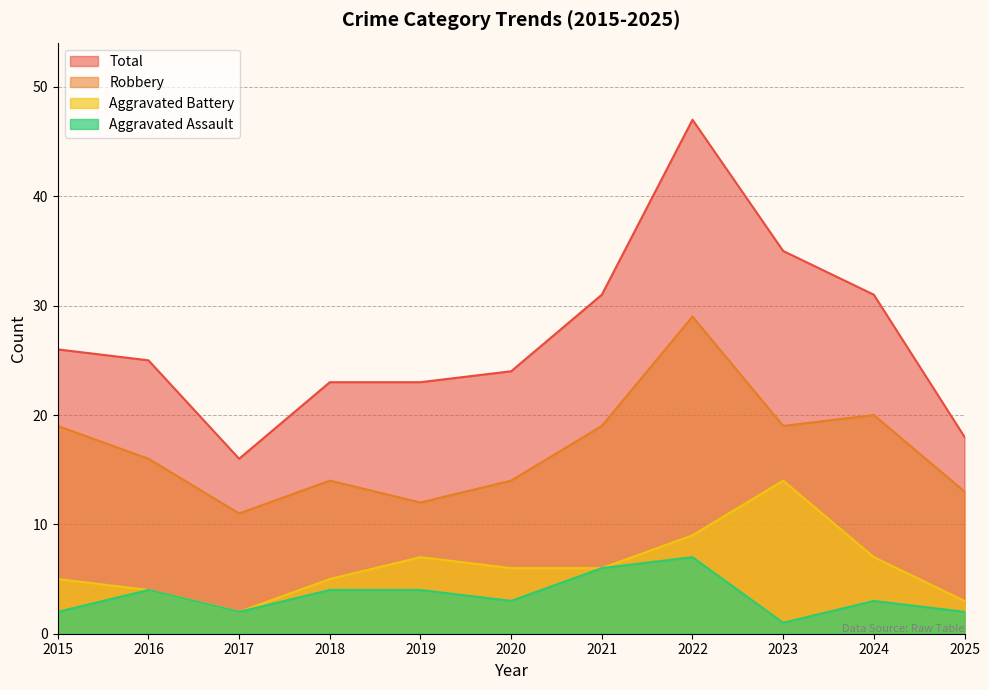

How many lines are shown in the chart?

4